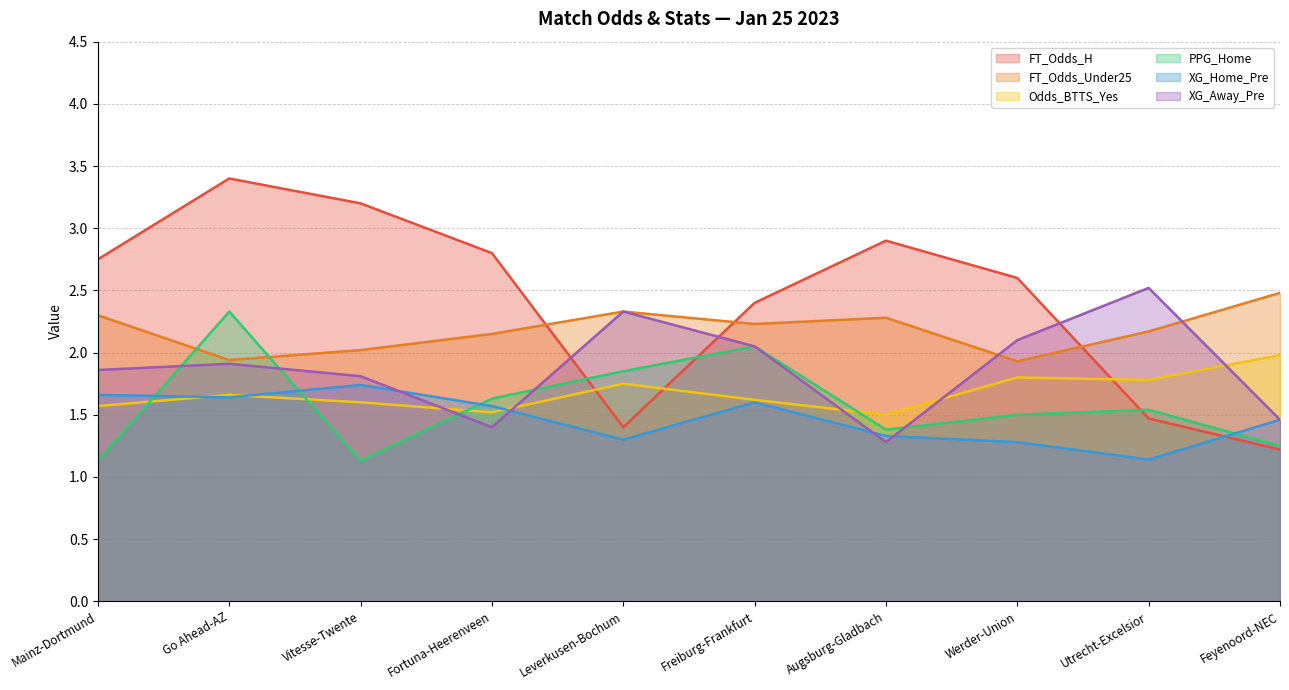

After their last crossing, which series has the higher values: XG_Away_Pre or PPG_Home?

XG_Away_Pre